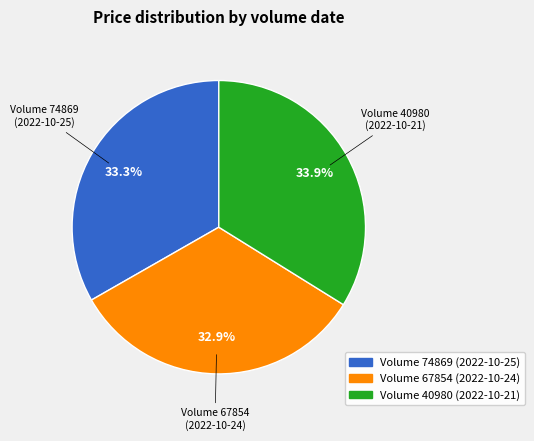

Does any single category account for the majority?

No